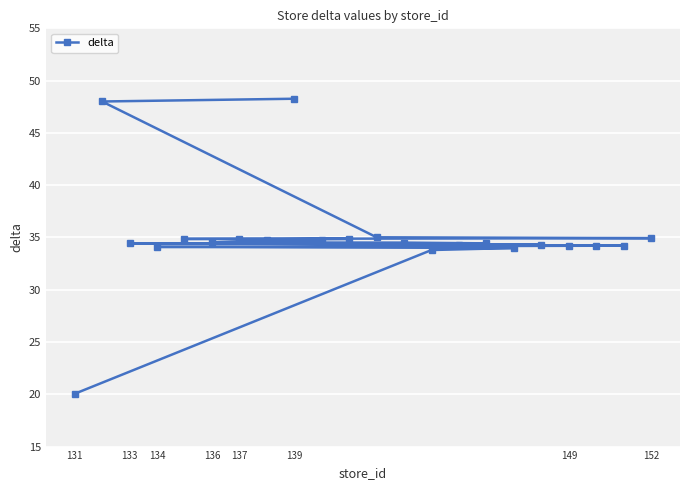

Which label corresponds to the smallest value in the chart?

131